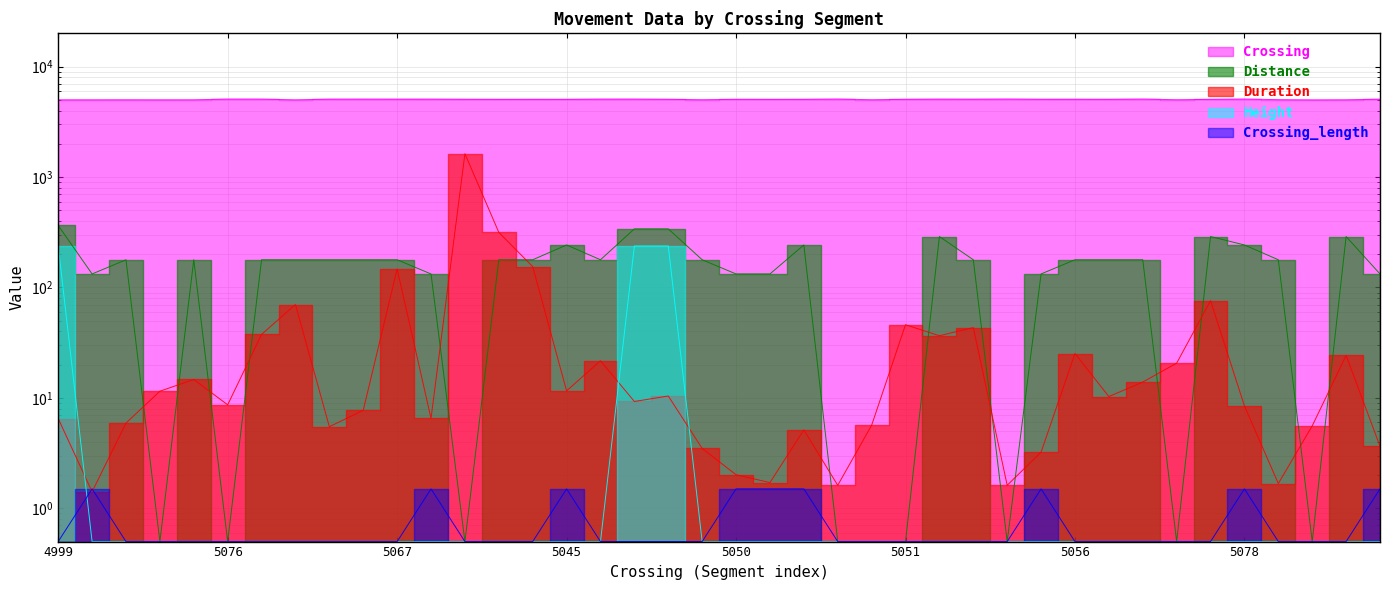

What is the value of the Crossing point at the 5th from the left?

5002.5